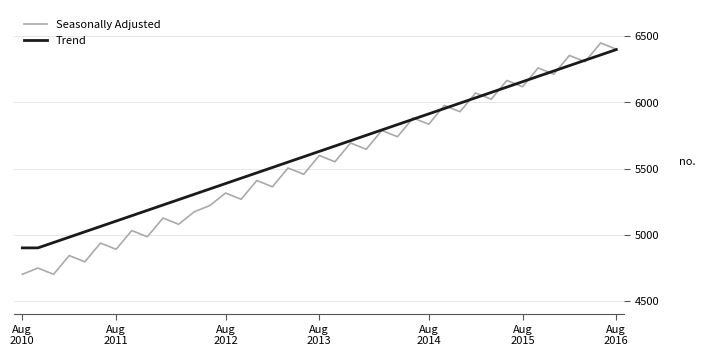

Which series has the largest range (max minus min)?

Seasonally Adjusted